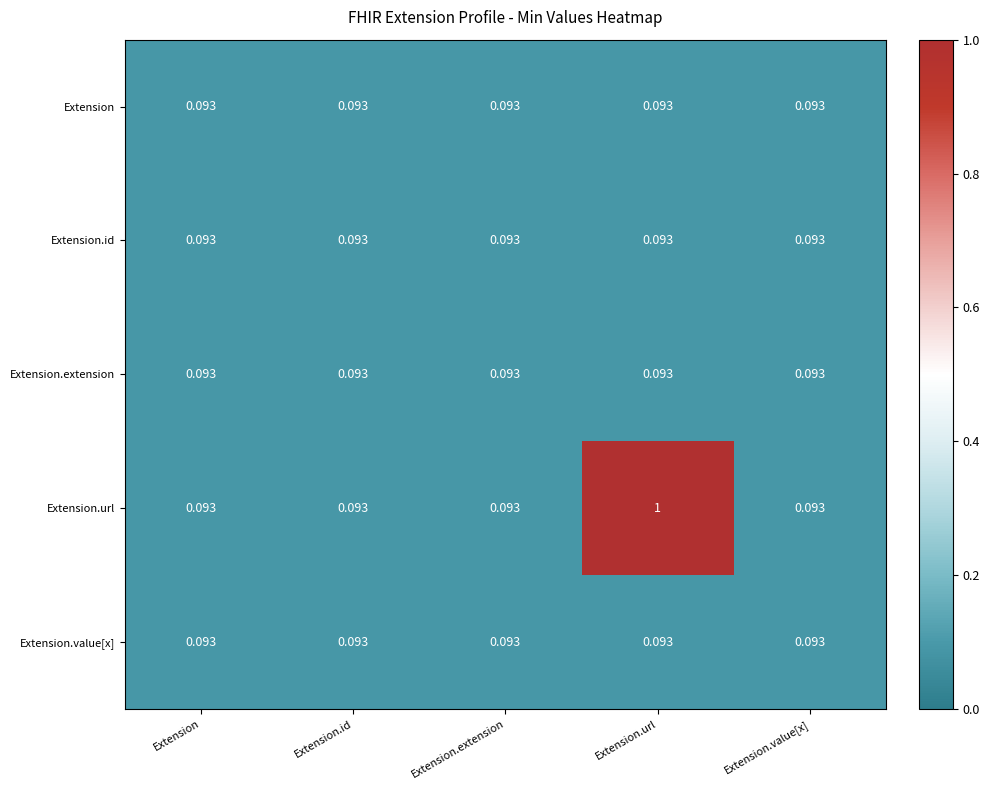

Which series has the widest spread of values?

Extension.url